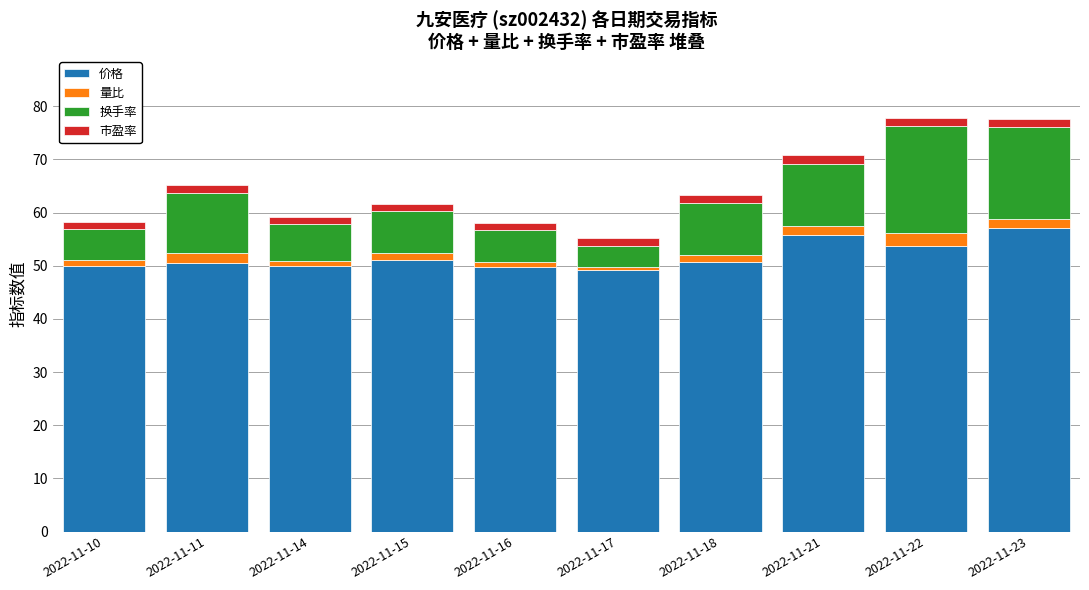

How many data points does each series have?

10